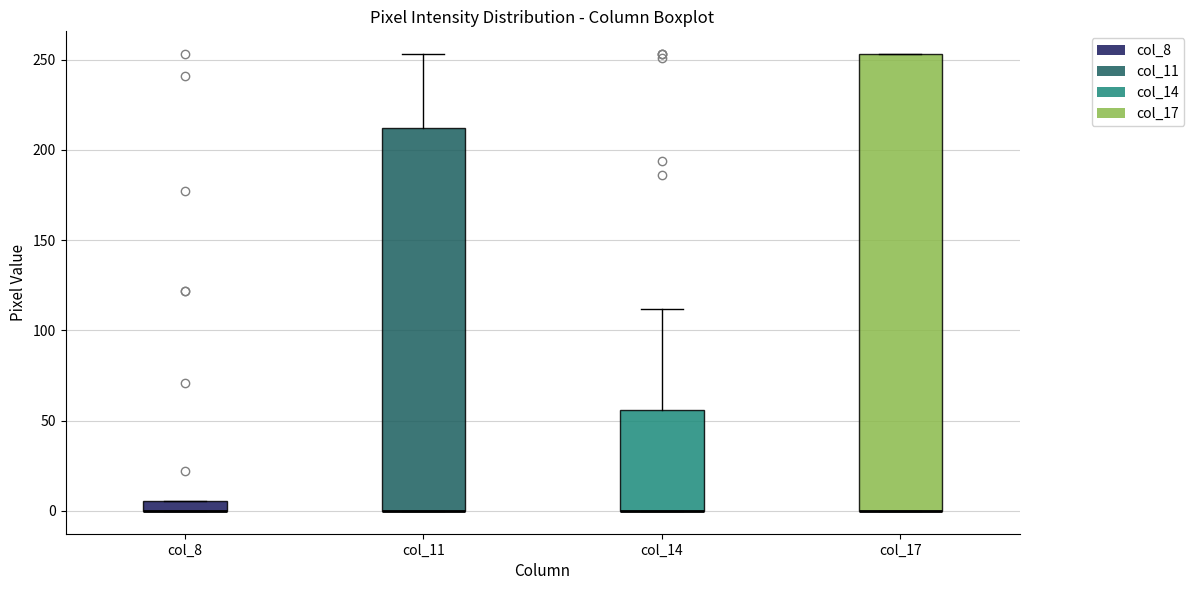

Which box is the tallest, from its lower edge to its upper edge?

col_17